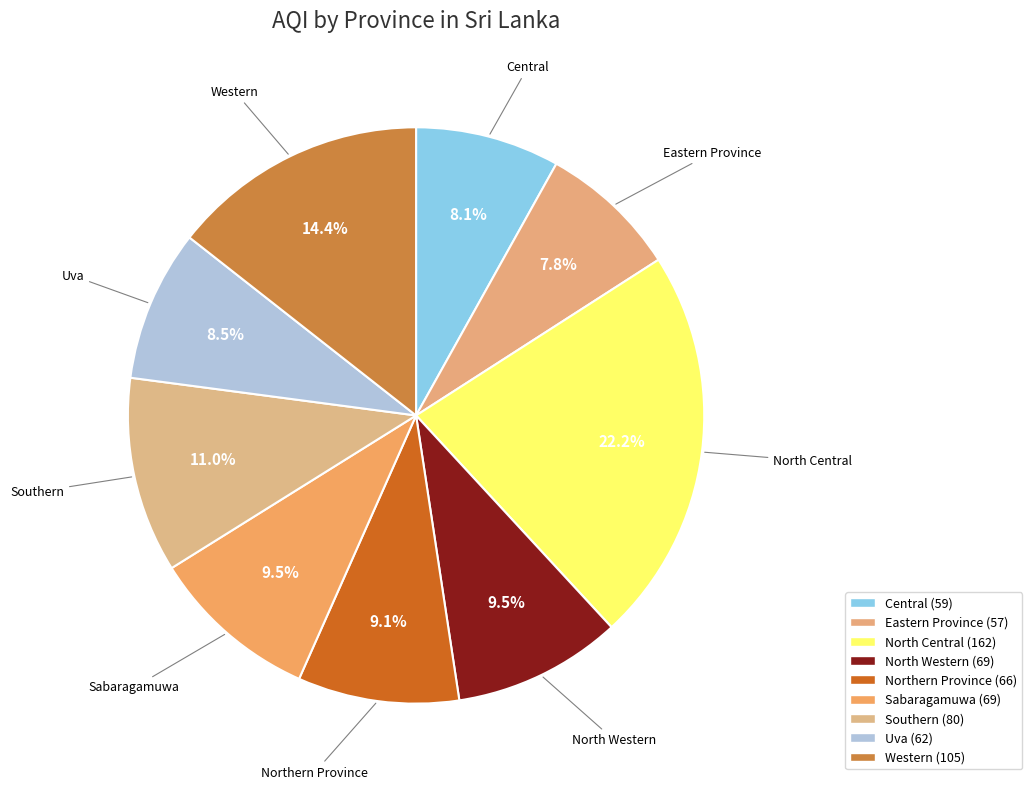

Is North Central the majority of the pie?

No